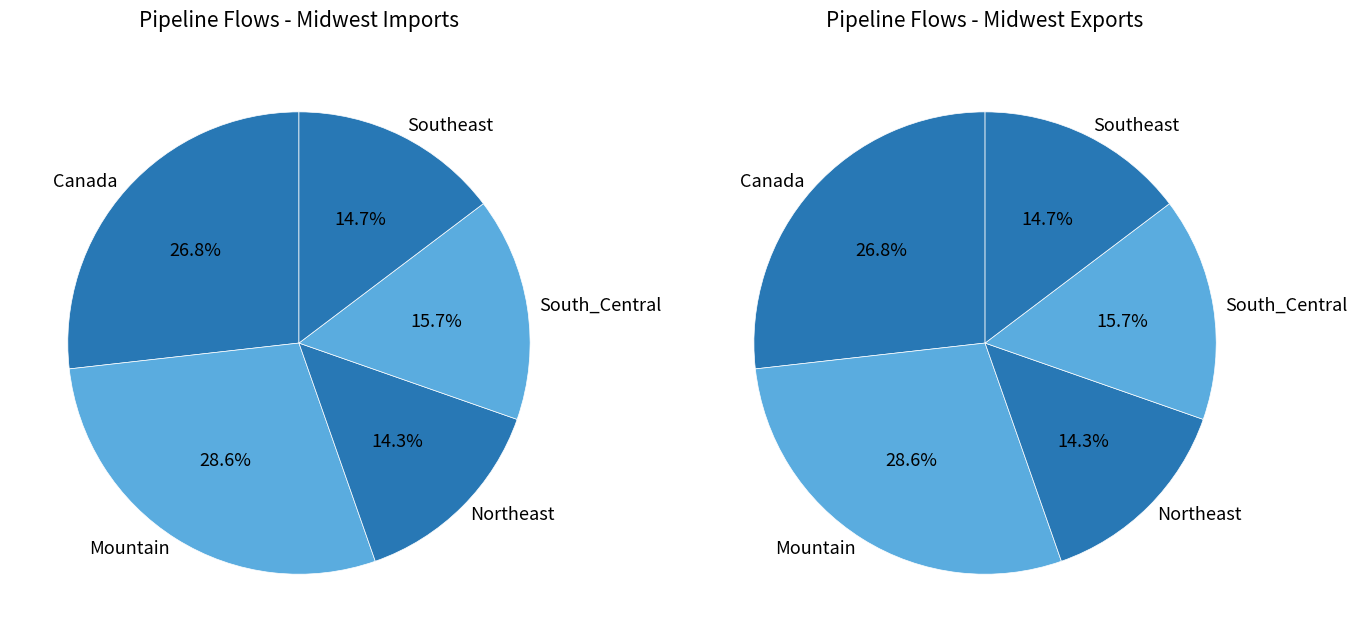

Which slice is the largest?

Mountain